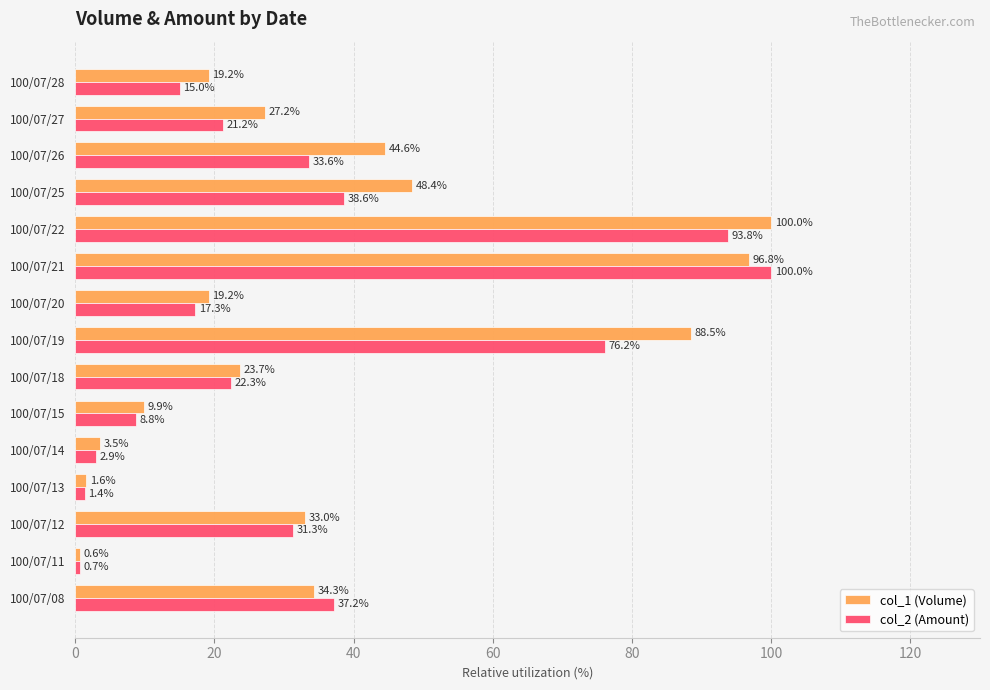

At which label is col_2 (Amount) closest to 50?

100/07/25